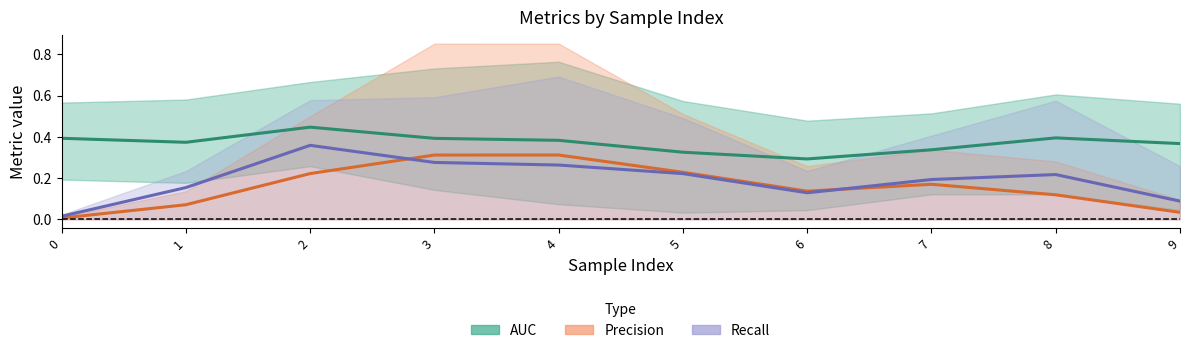

What is the sum of all AUC (mean) values?

3.7